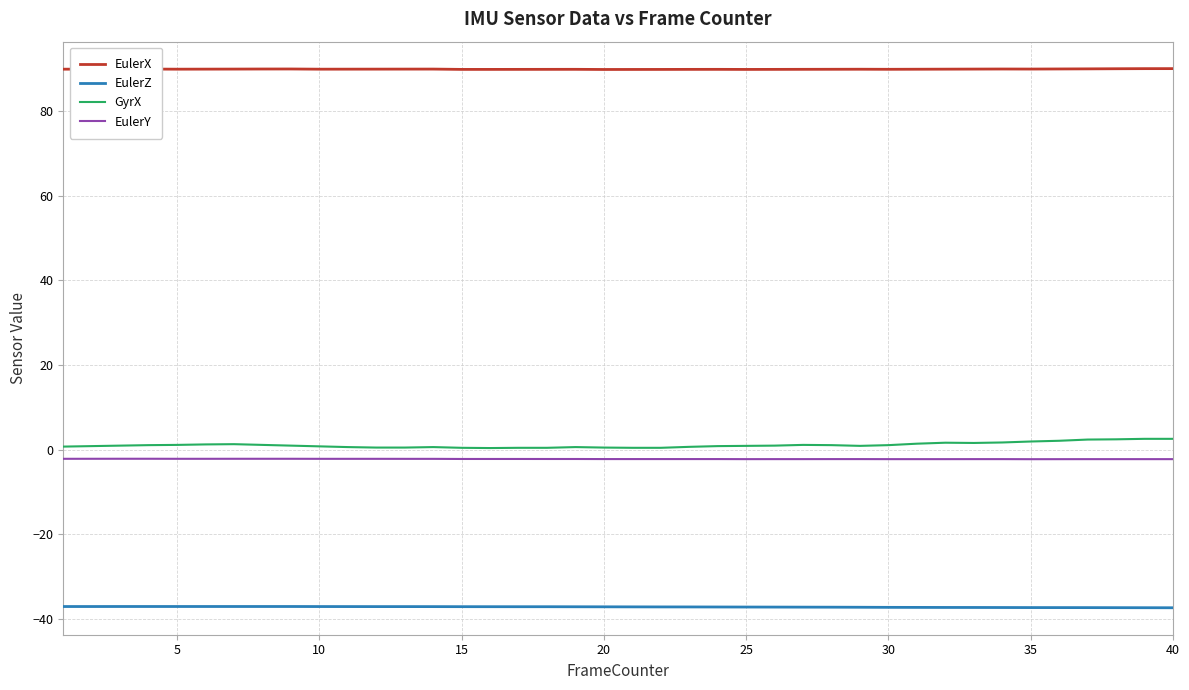

True or false: EulerZ and EulerX cross at least once.

False